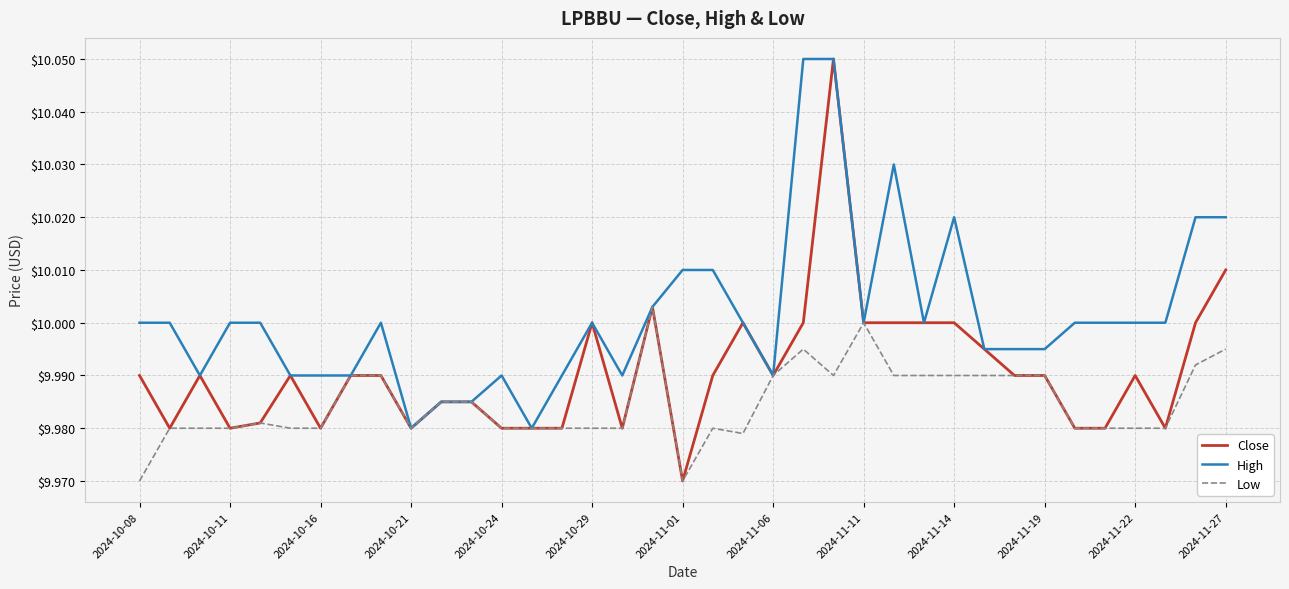

Rank the series by their average value, from highest to lowest.

High, Close, Low